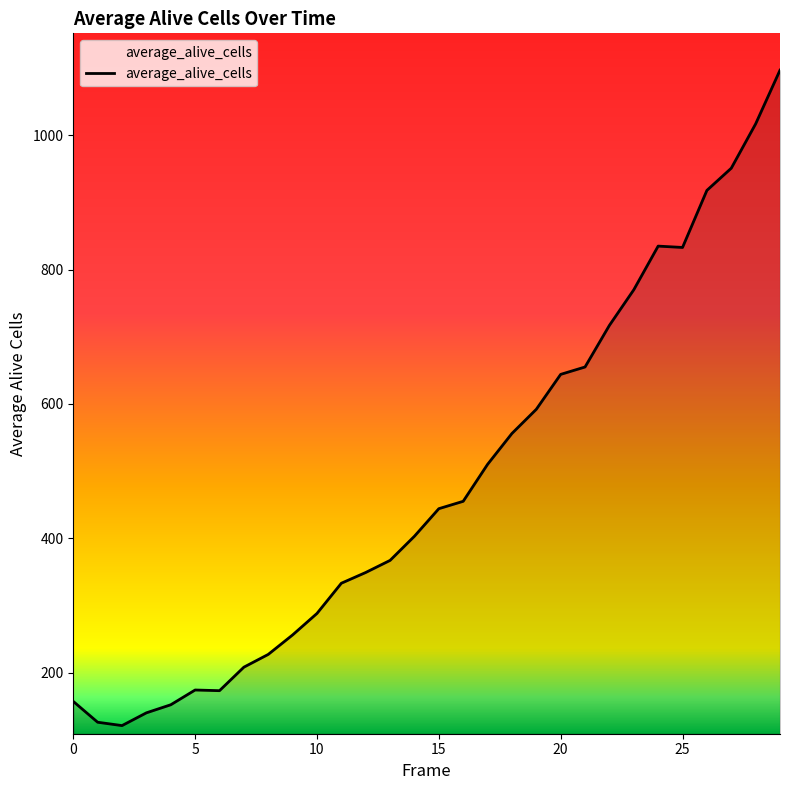

What is the difference between the maximum and minimum values?

976